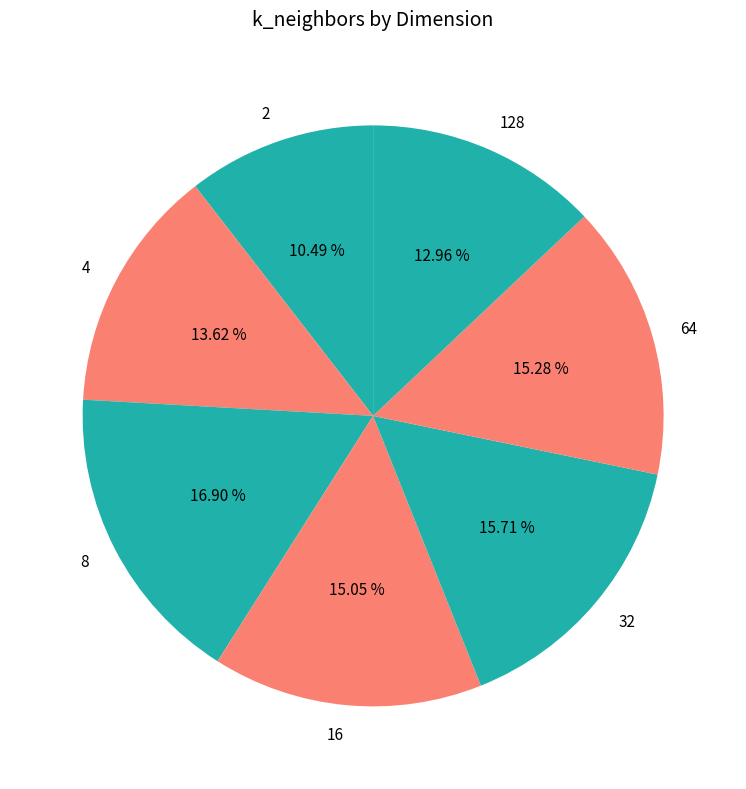

Between 16 and 128, which is larger?

16